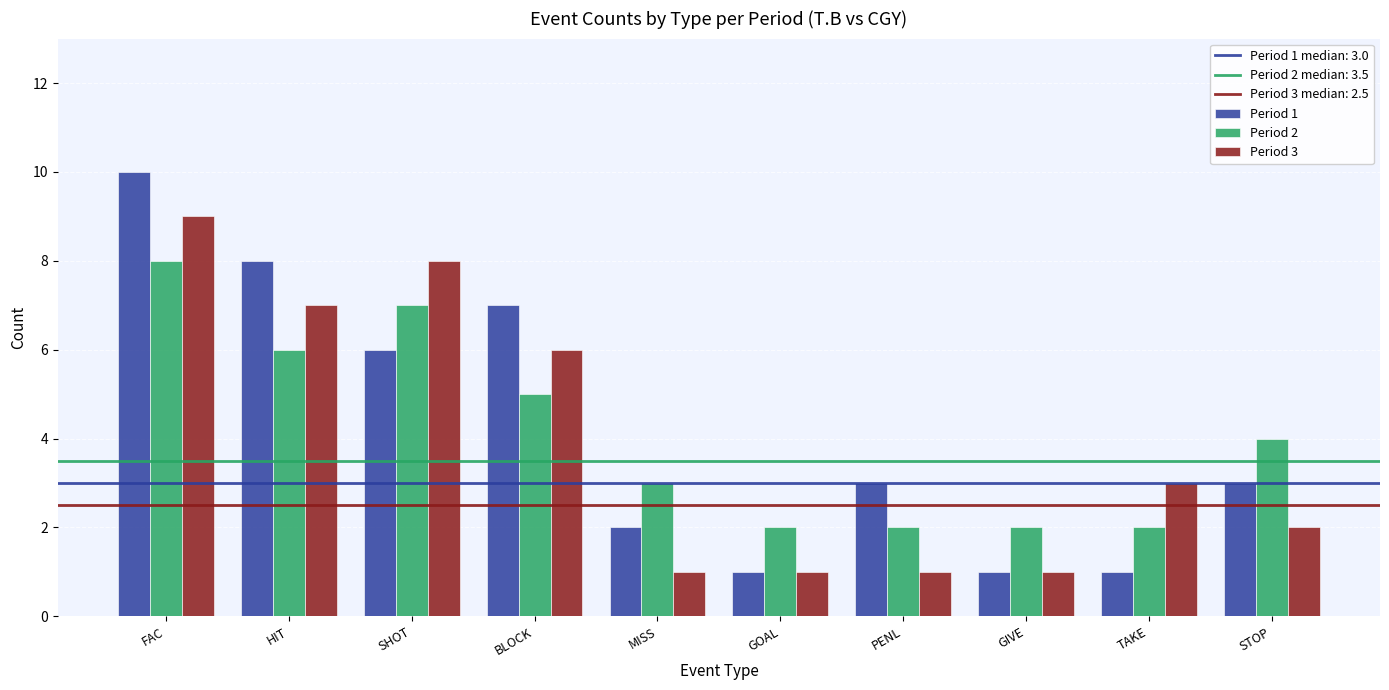

Where does the Period 3 series first go above 3?

FAC